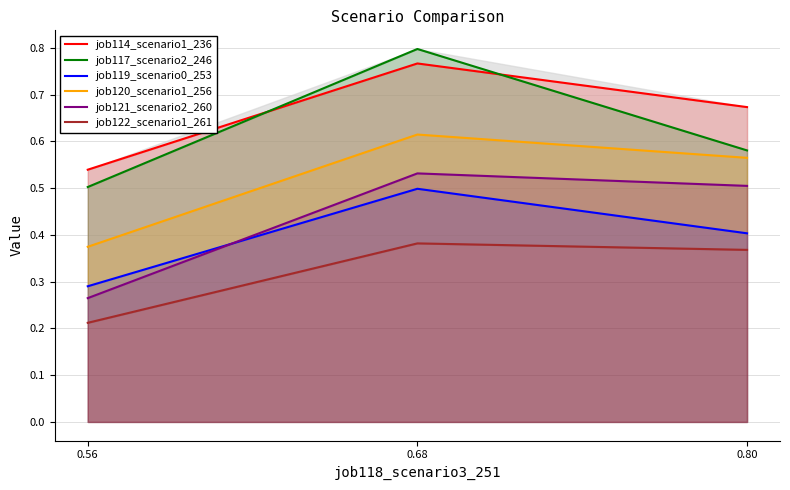

What are all the series names shown in the legend?

job114_scenario1_236, job117_scenario2_246, job119_scenario0_253, job120_scenario1_256, job121_scenario2_260, job122_scenario1_261